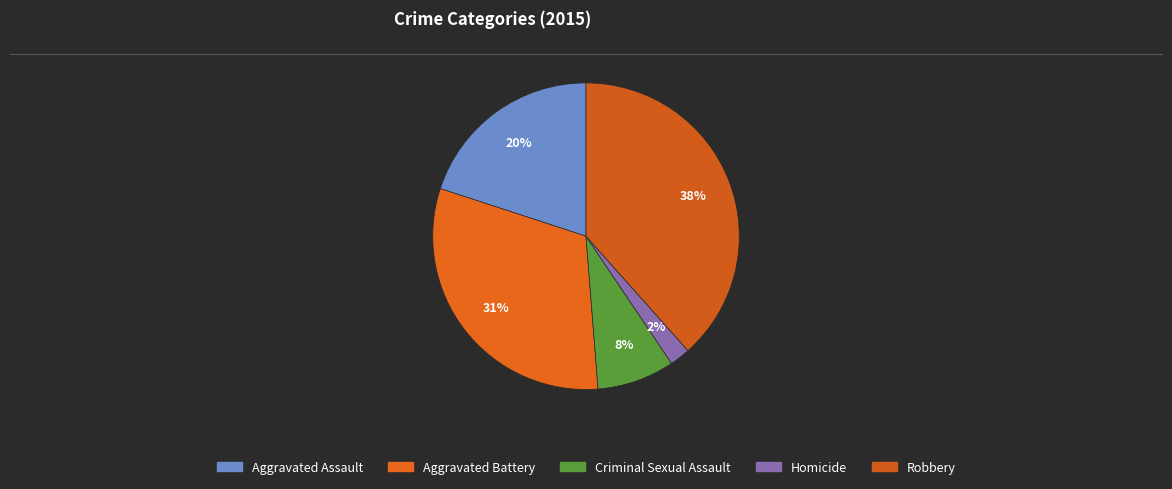

How many segments does this pie chart have?

5